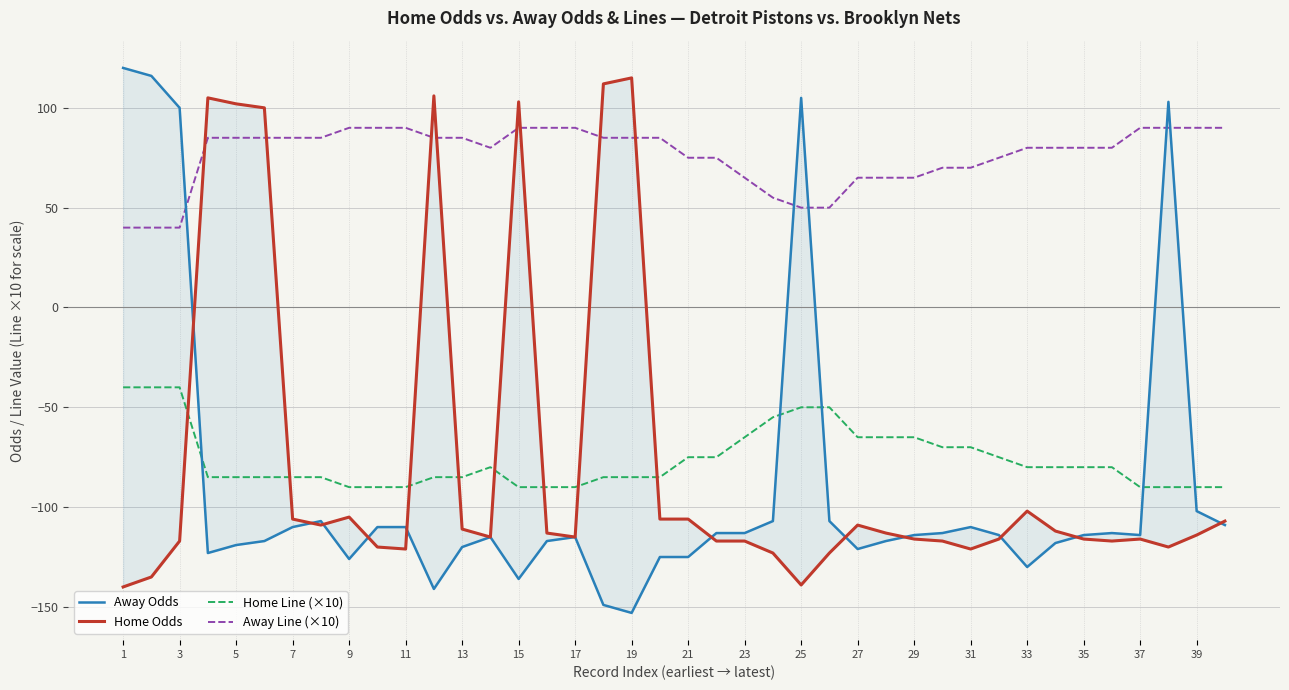

Reading left to right, list all the values displayed in this chart.

Away Odds: 120	116	100	-123	-119	-117	-110	-107	-126	-110	-110	-141	-120	-115	-136	-117	-115	-149	-153	-125	-125	-113	-113	-107	105	-107	-121	-117	-114	-113	-110	-114	-130	-118	-114	-113	-114	103	-102	-109
Home Odds: -140	-135	-117	105	102	100	-106	-109	-105	-120	-121	106	-111	-115	103	-113	-115	112	115	-106	-106	-117	-117	-123	-139	-123	-109	-113	-116	-117	-121	-116	-102	-112	-116	-117	-116	-120	-114	-107
Home Line (×10): -40	-40	-40	-85	-85	-85	-85	-85	-90	-90	-90	-85	-85	-80	-90	-90	-90	-85	-85	-85	-75	-75	-65	-55	-50	-50	-65	-65	-65	-70	-70	-75	-80	-80	-80	-80	-90	-90	-90	-90
Away Line (×10): 40	40	40	85	85	85	85	85	90	90	90	85	85	80	90	90	90	85	85	85	75	75	65	55	50	50	65	65	65	70	70	75	80	80	80	80	90	90	90	90